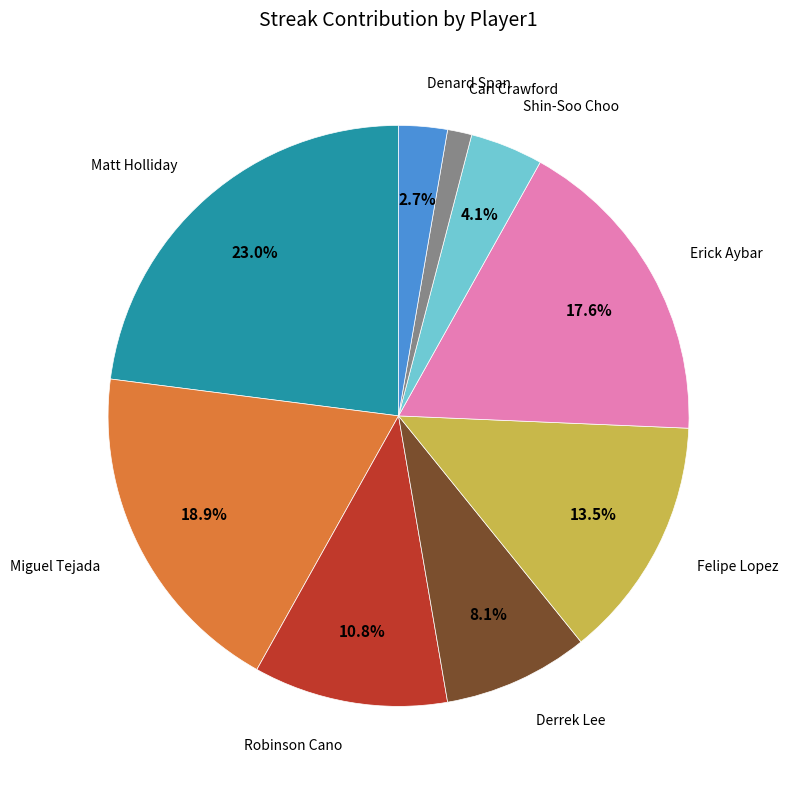

Is there any slice that represents more than half of the pie?

No